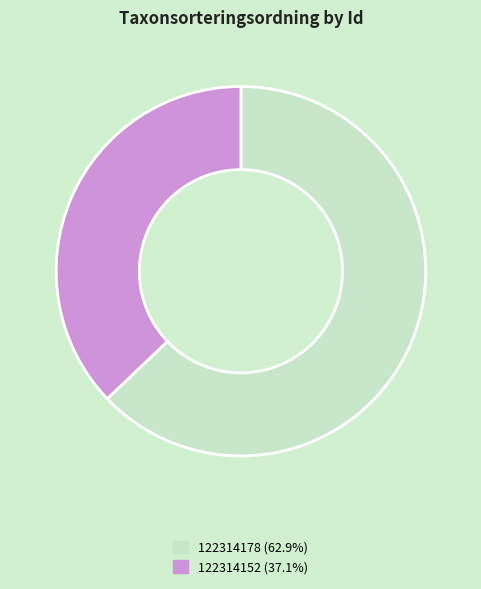

The 122314178 slice represents 63% of the pie. True or false?

True